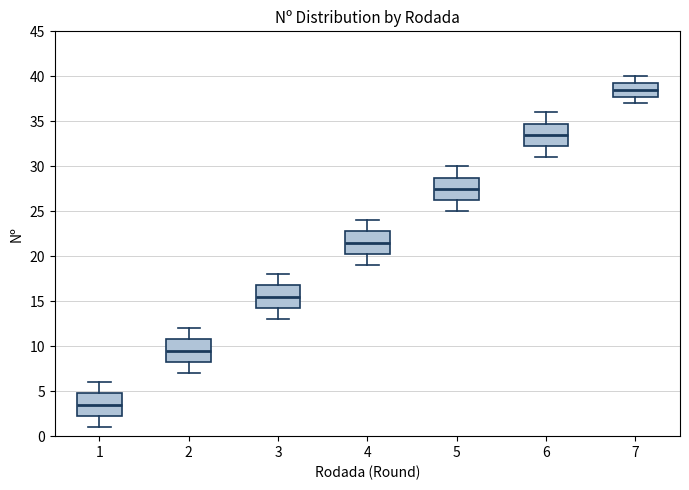

Which box has the lowest median line?

1